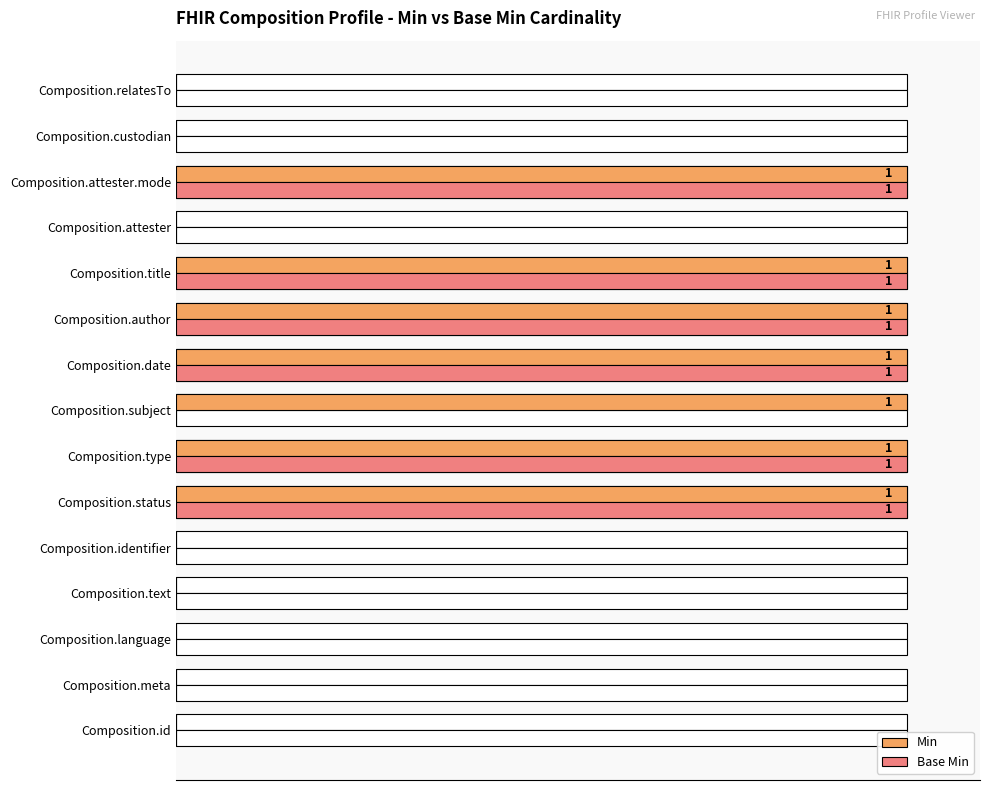

Count the number of data series in this chart.

2